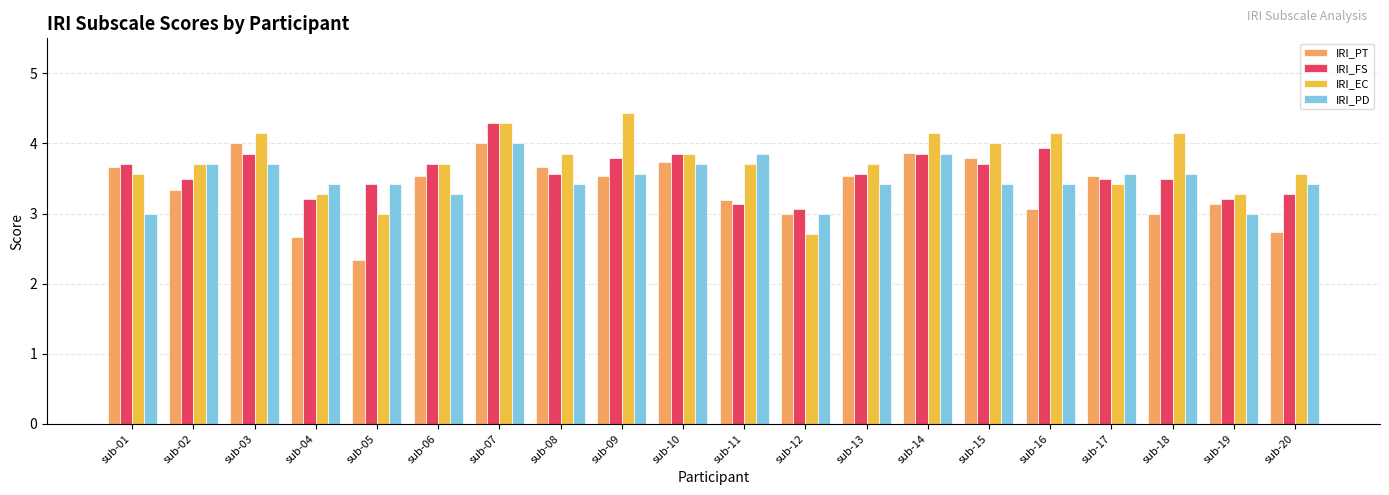

Between sub-08 and sub-12, which series saw the biggest shift?

IRI_EC